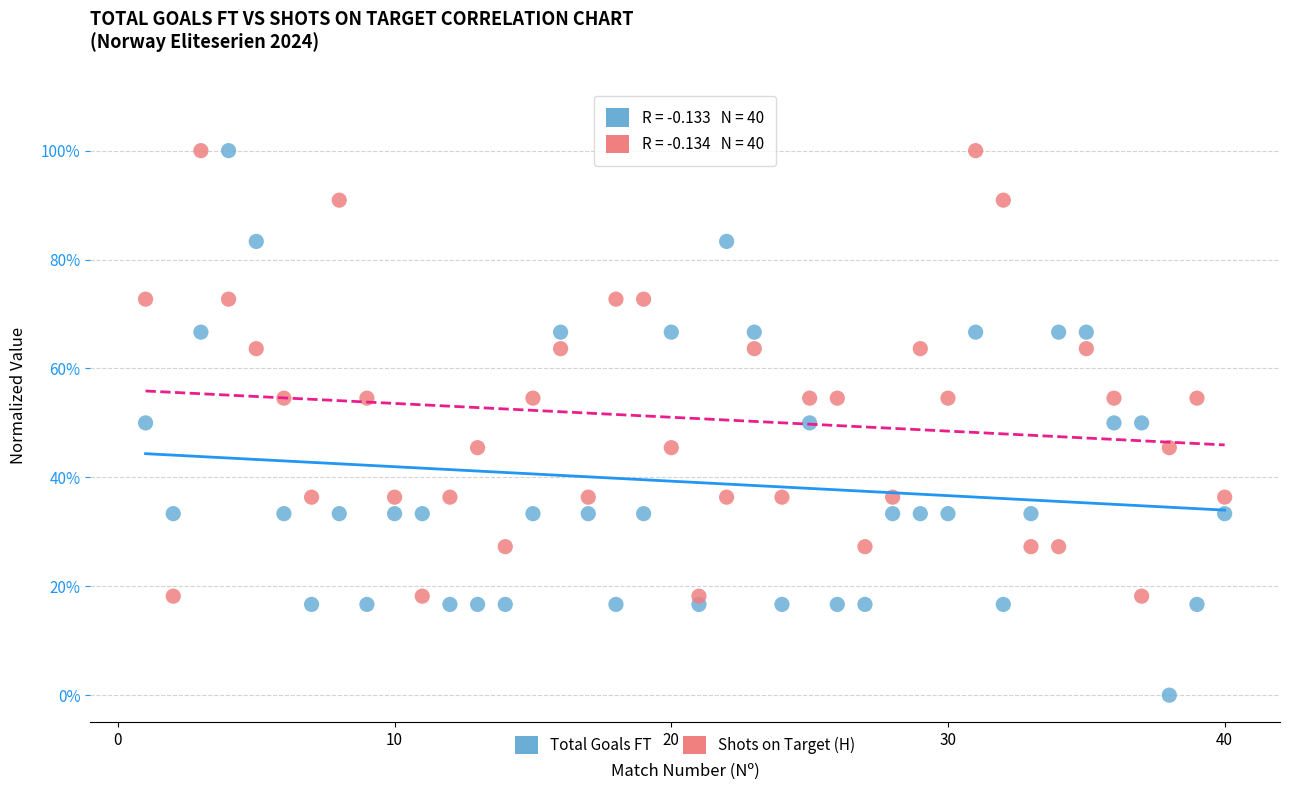

Which series contains the lowest Y value?

Total Goals FT